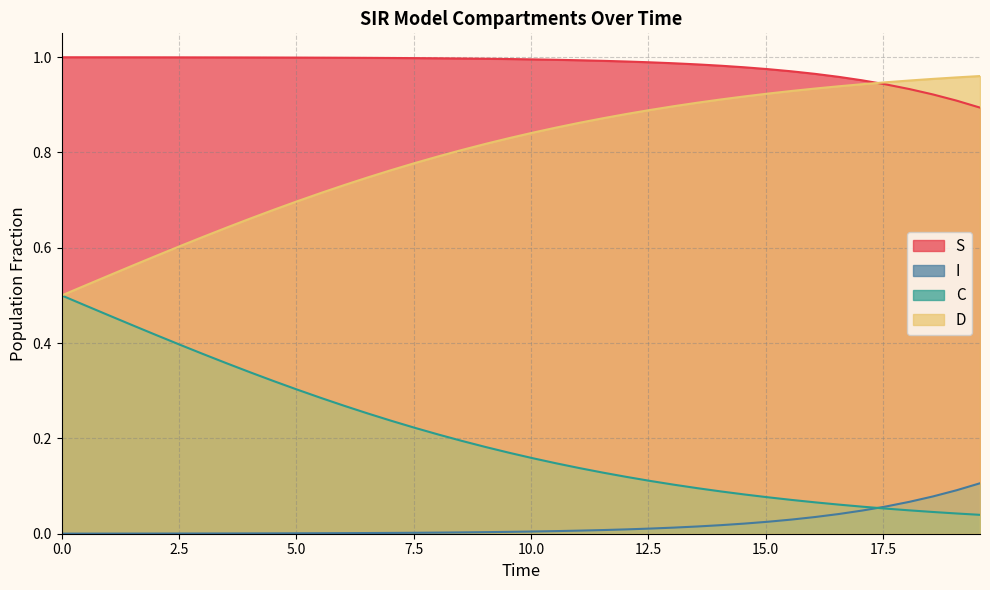

True or false: I and S cross at least once.

False